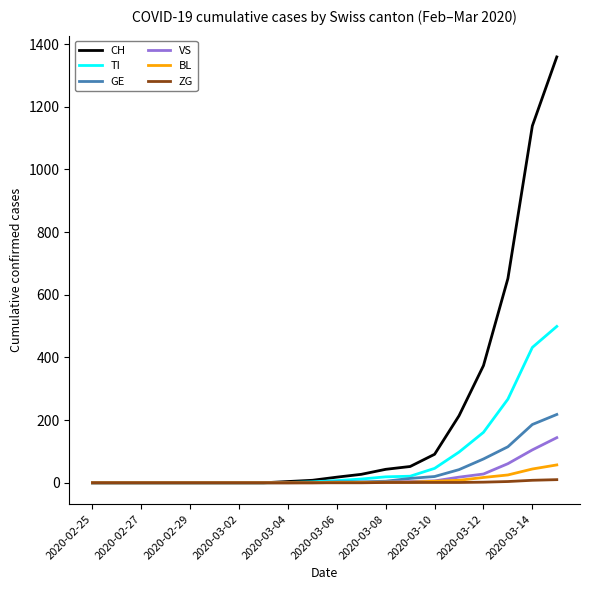

What is the maximum value for VS?

144